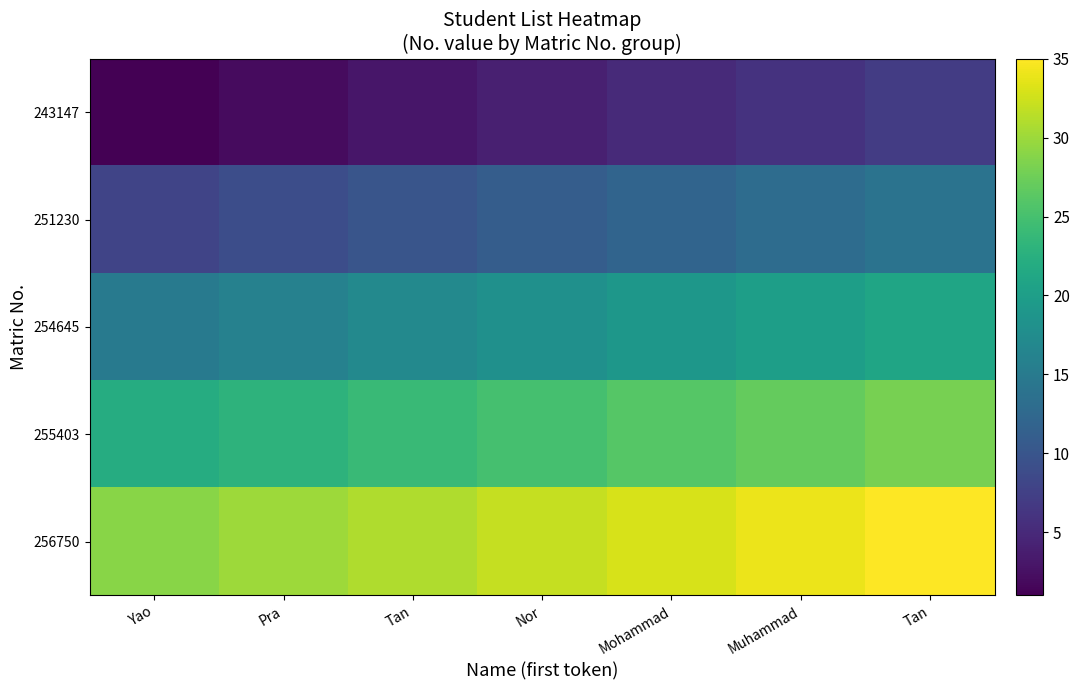

At which category is the sum across all series the highest?

Tan